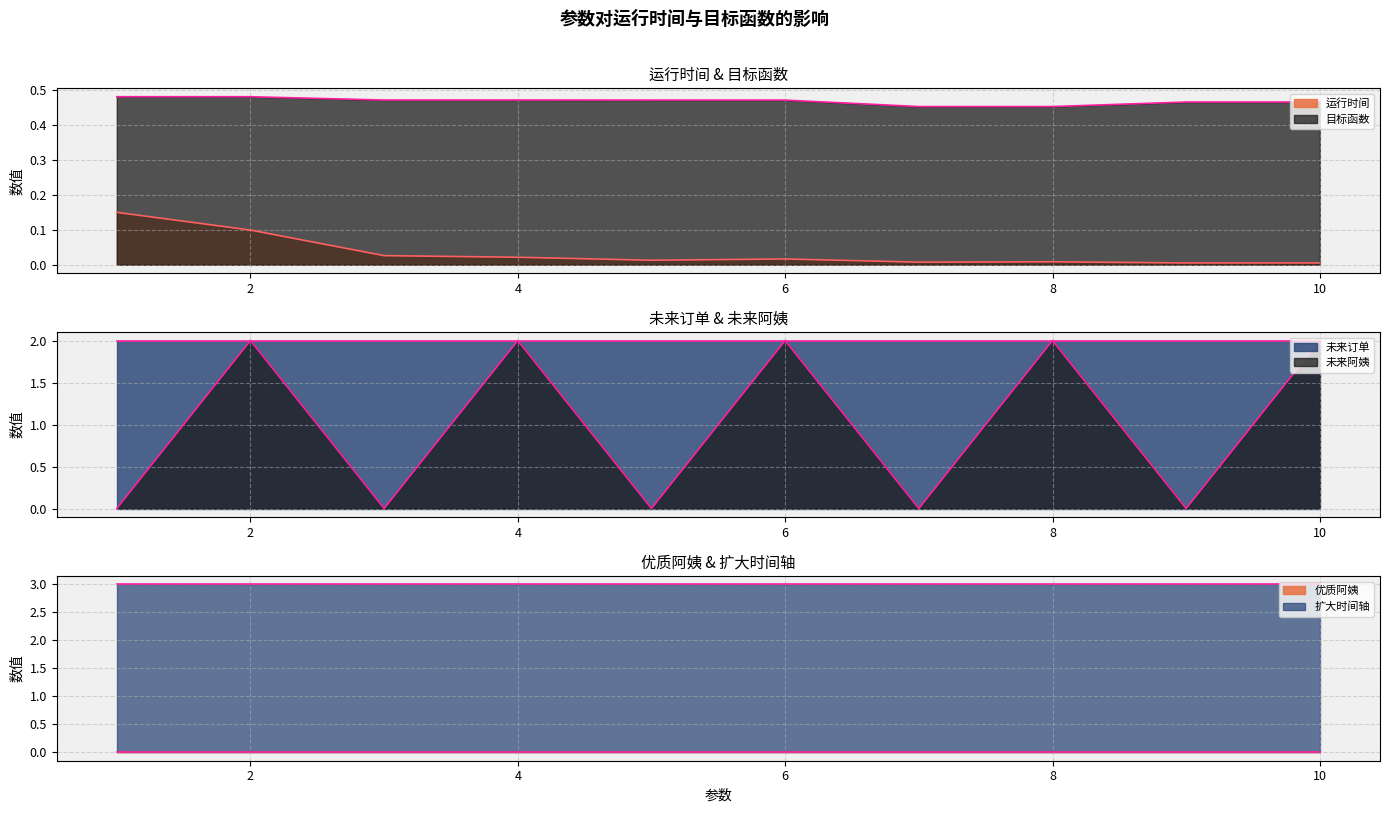

What is the sum of the 运行时间 values at 2 and 5?

0.1